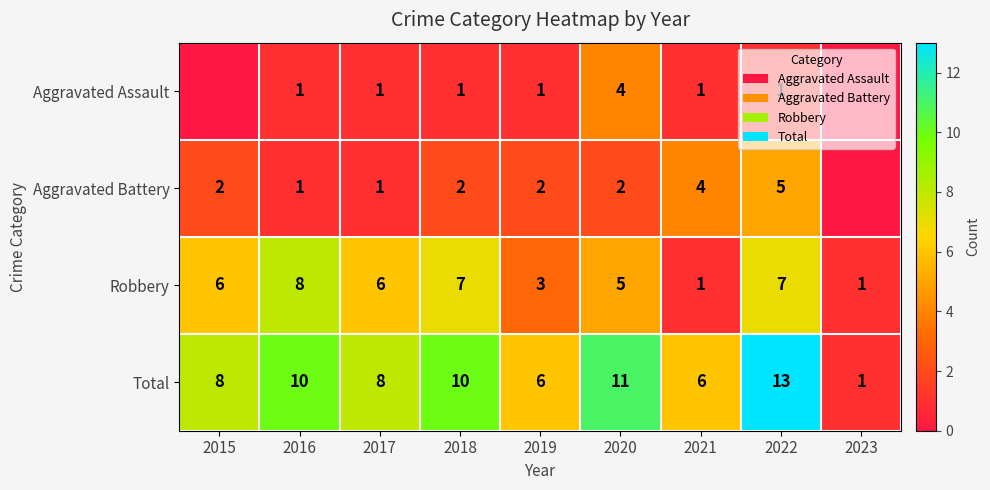

Is it true that Aggravated Battery equals 0 at 2018?

False